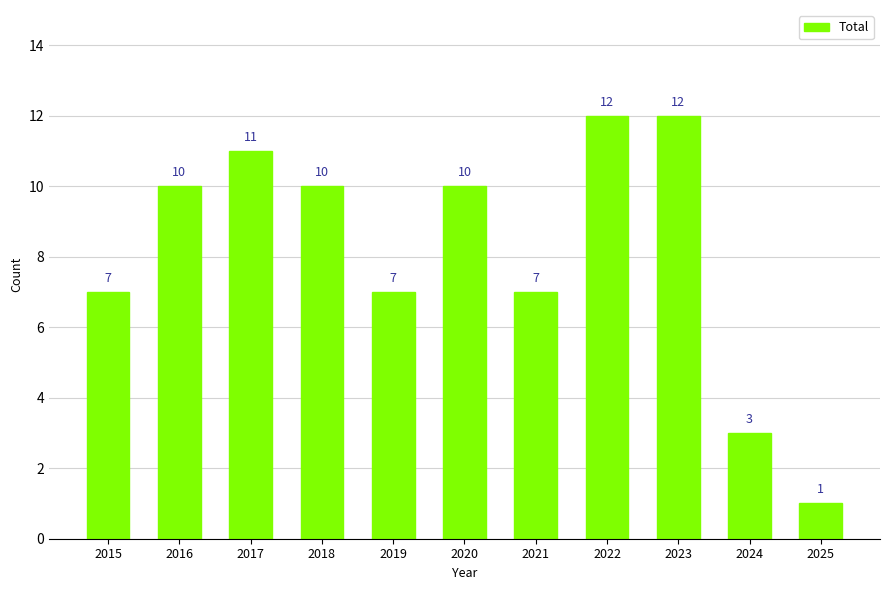

What is the approximate value at 2018?

10